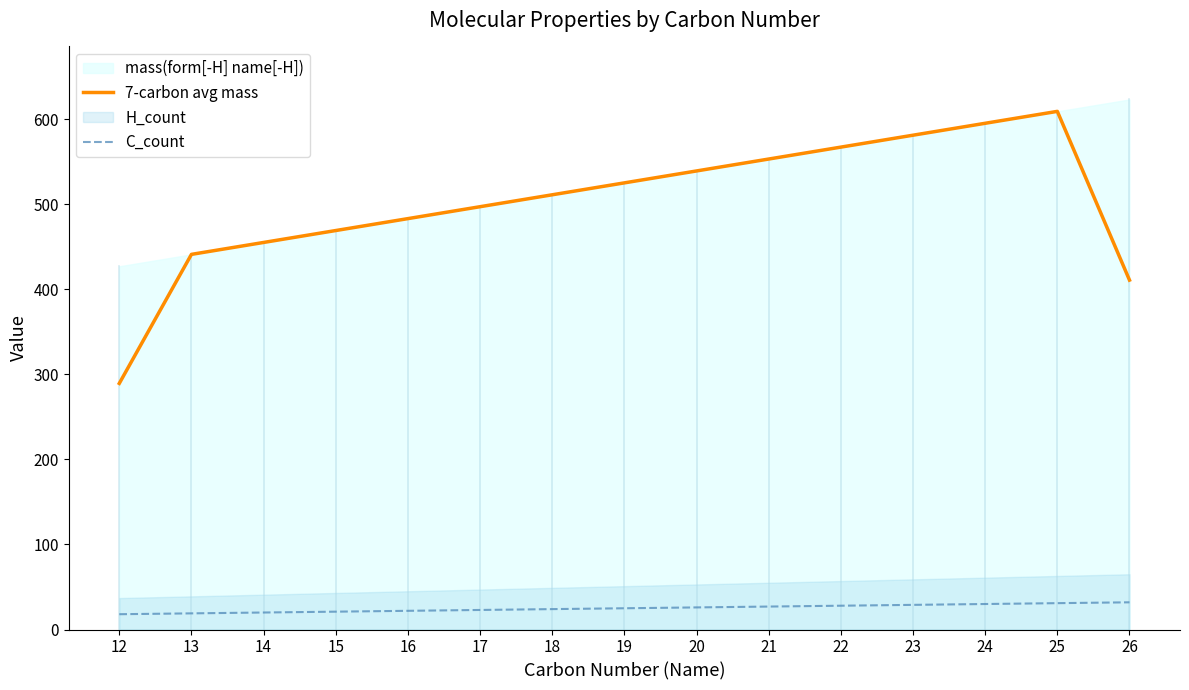

Which category has the highest value in the 7-carbon avg mass series?

25